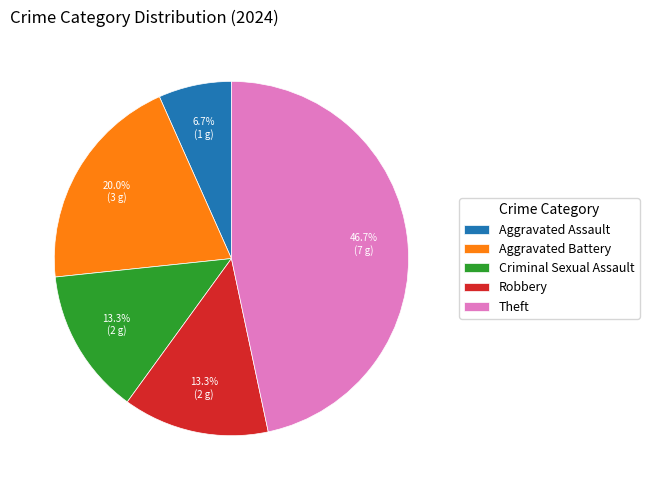

Do Theft and Robbery together represent more than half of the pie?

Yes